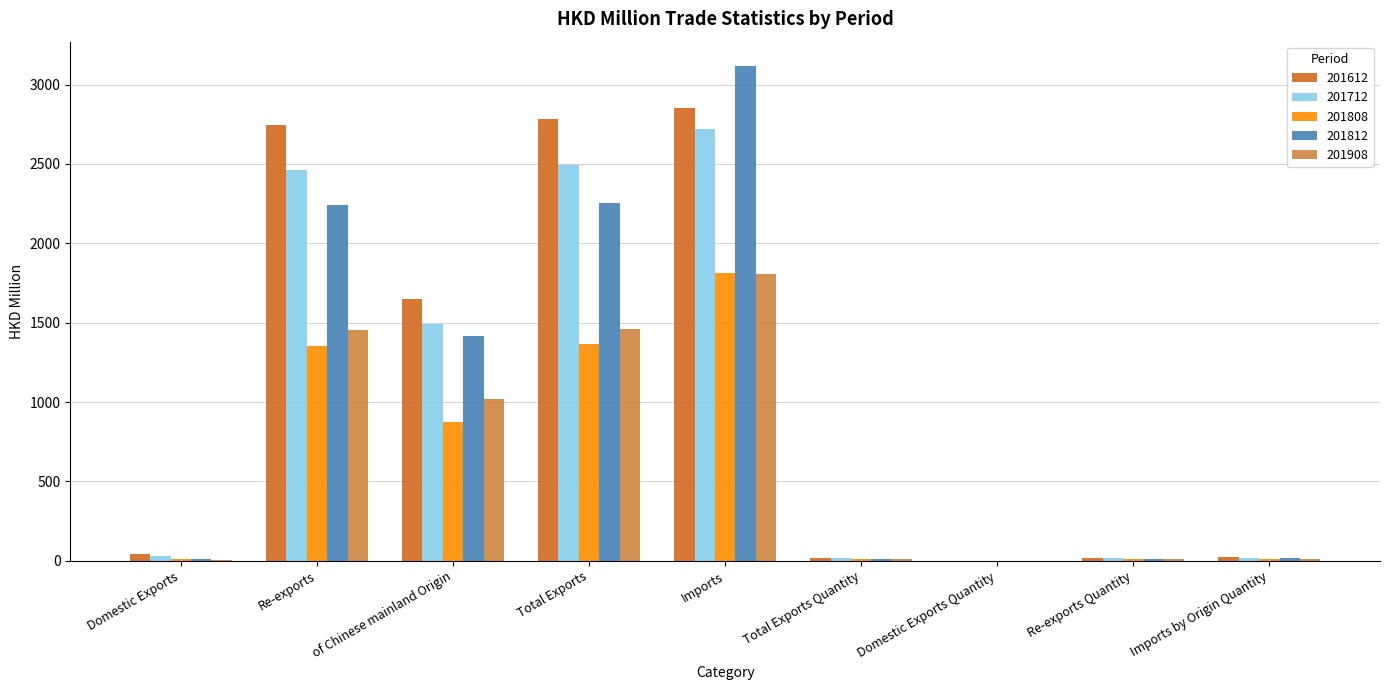

True or false: 201612 has a value of 42.3 at Domestic Exports.

True